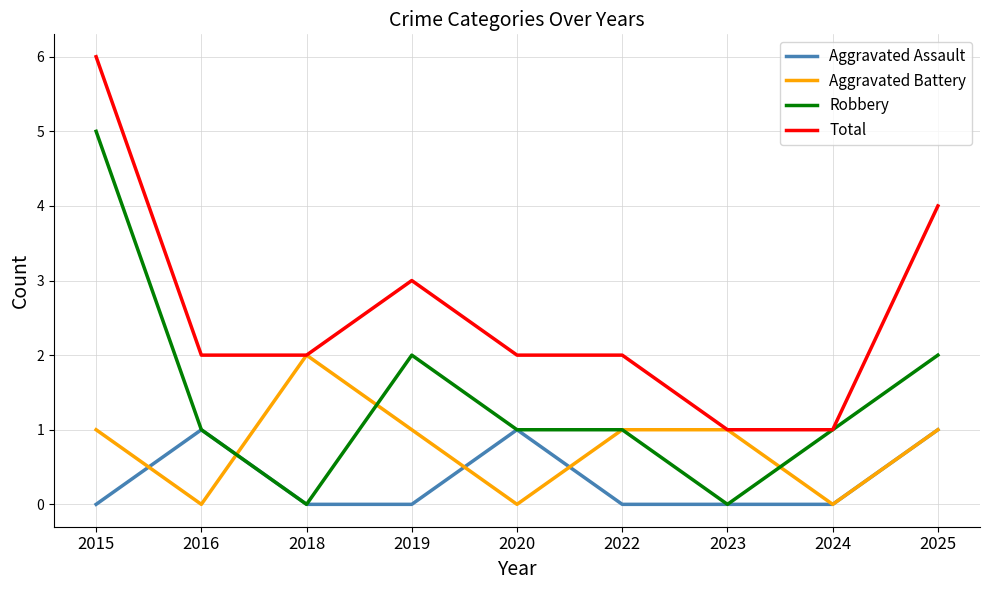

How many lines are shown in the chart?

4